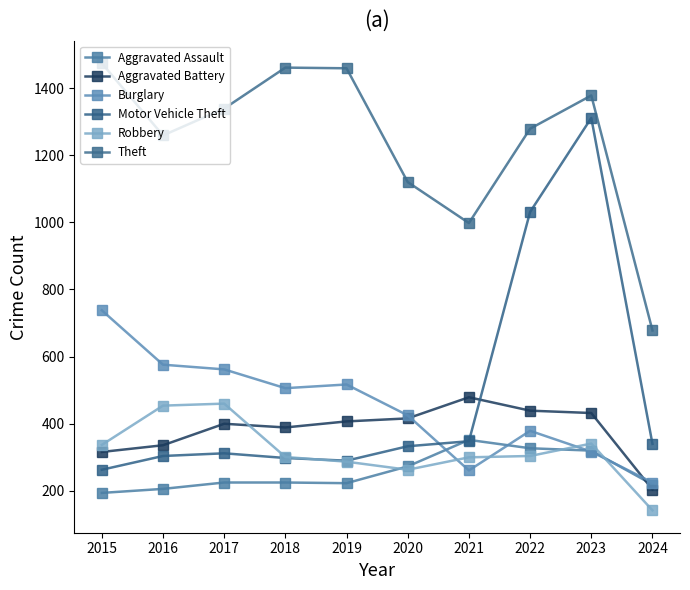

Where do Burglary and Aggravated Battery first cross each other?

2020 and 2021